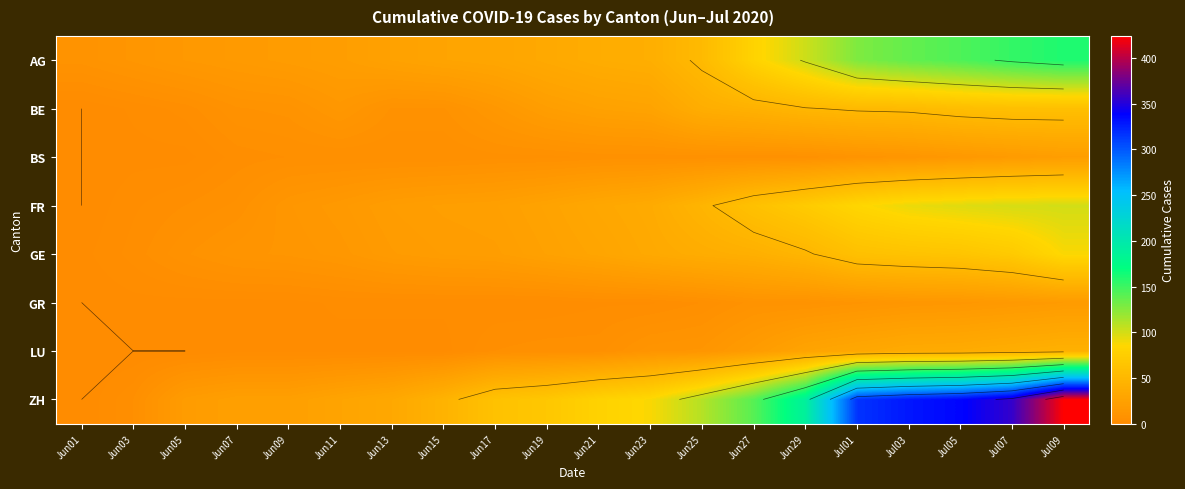

Which series has the widest spread of values?

ZH